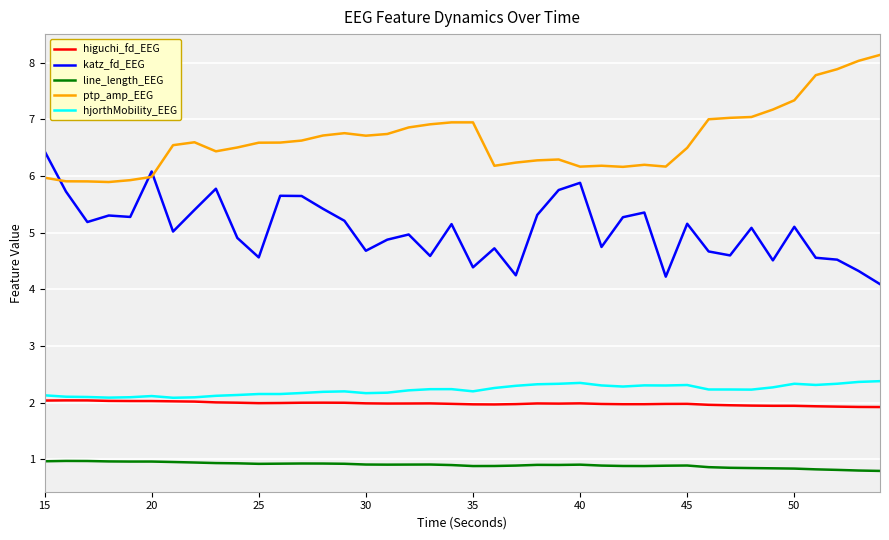

What is the difference between the maximum and minimum values in the ptp_amp_EEG series?

2.2